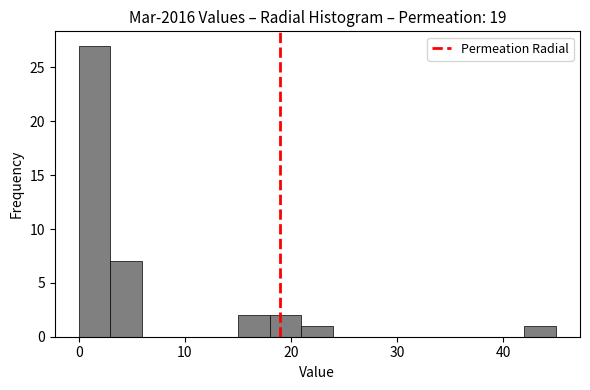

Read against the x-axis, roughly where is the centre of the tallest bar?

2